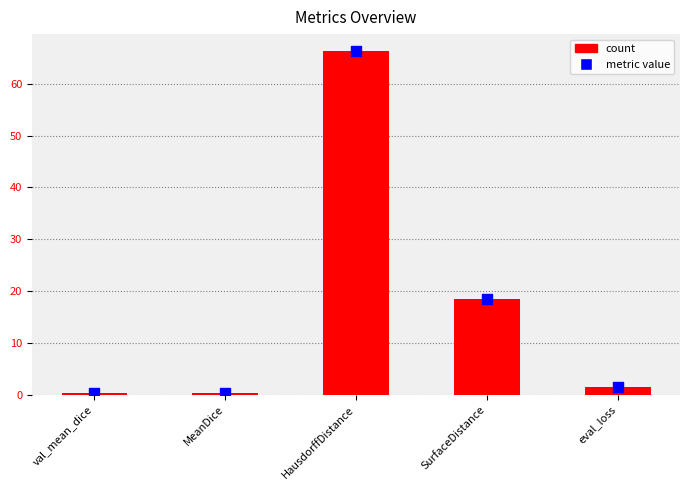

What is the ratio of the value at SurfaceDistance to the value at eval_loss?

12.2